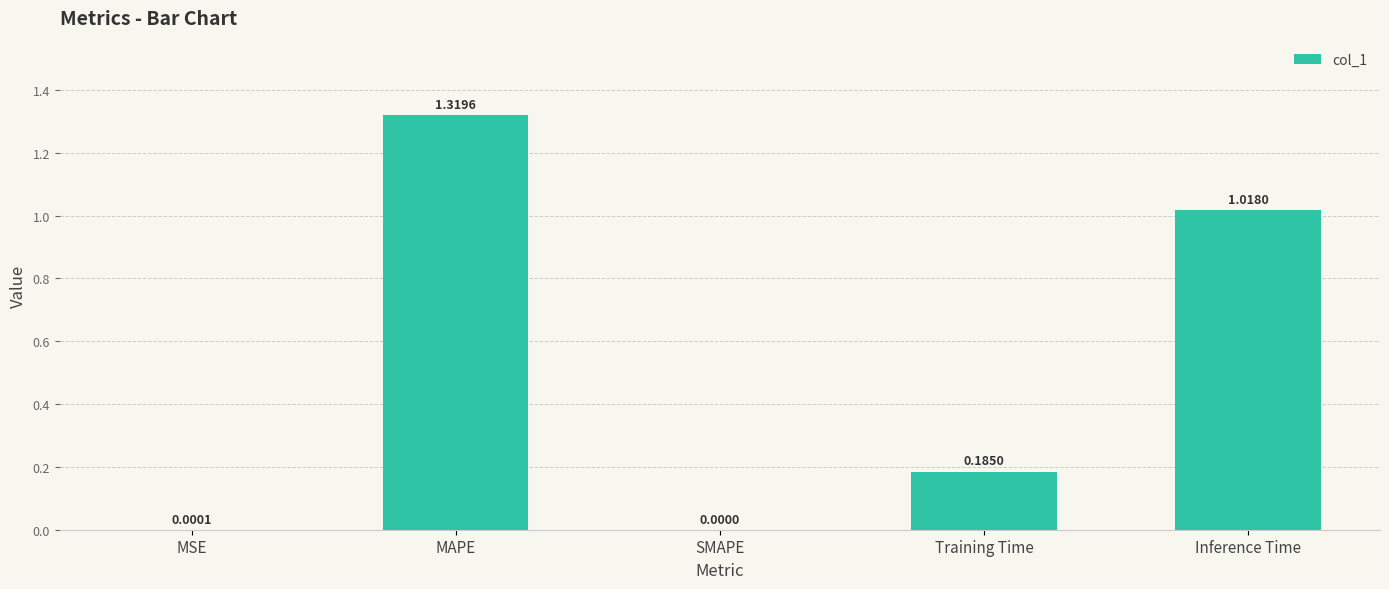

At which label is the value closest to 0?

SMAPE